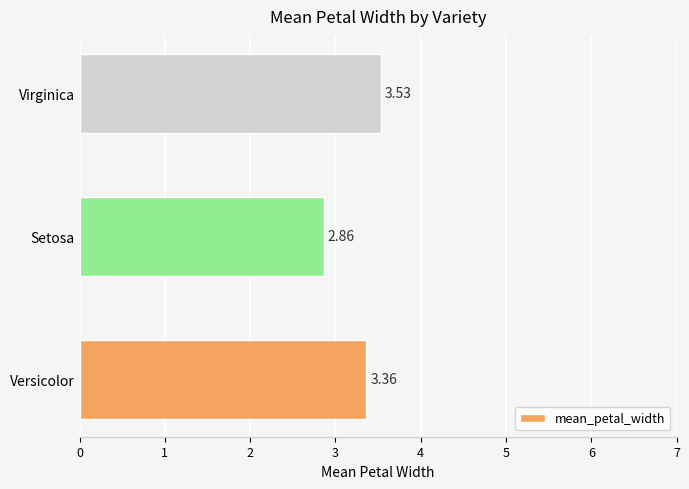

At which label is the value closest to 3?

Setosa